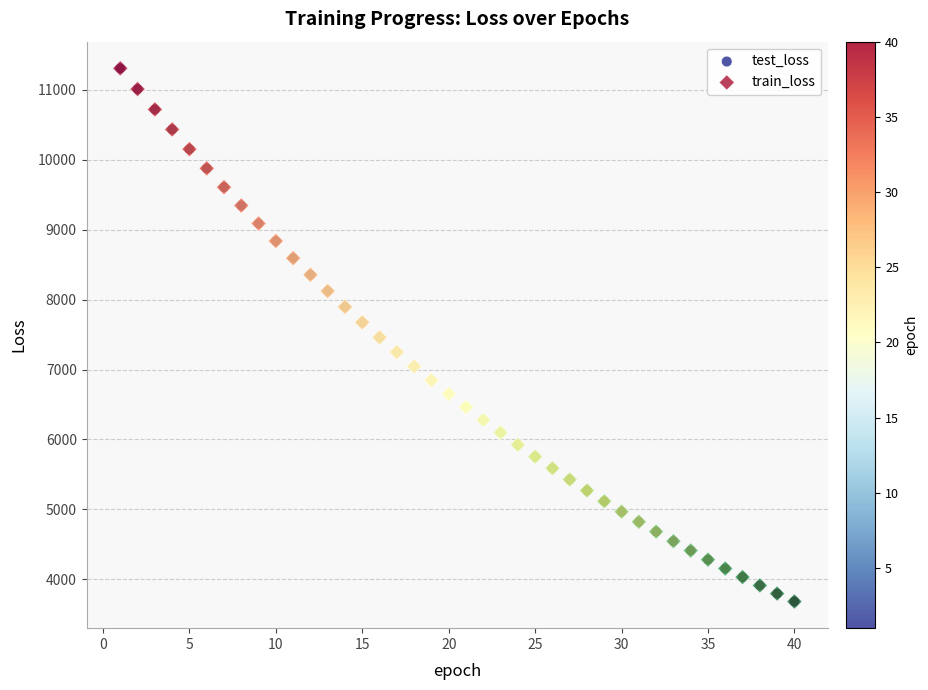

Which series has the largest Y range (max minus min)?

train_loss